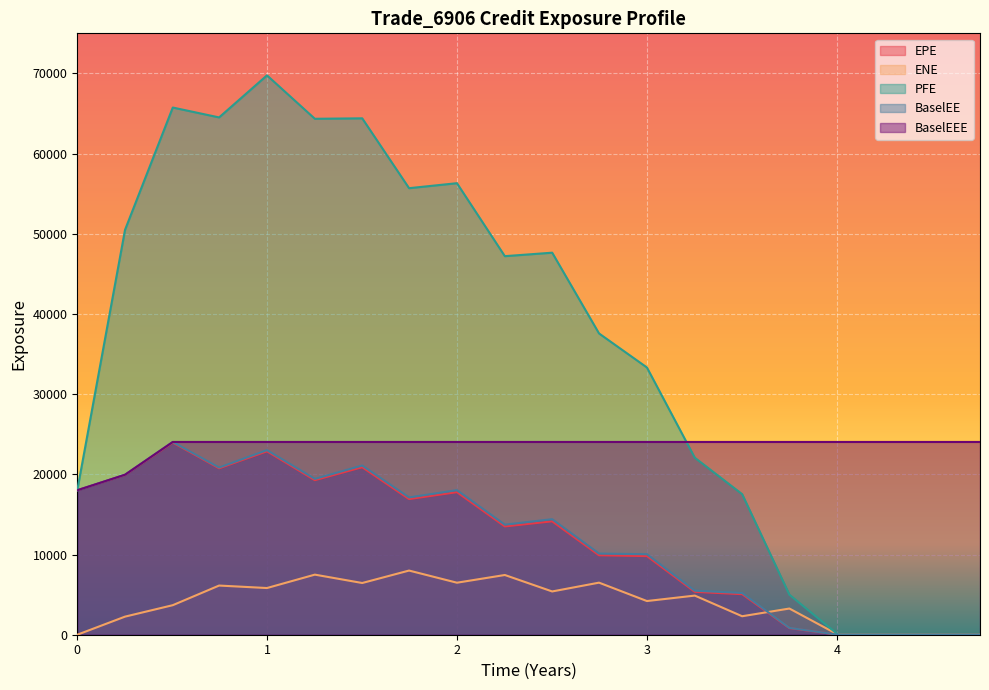

True or false: ENE has more than 2 interior local peaks.

True